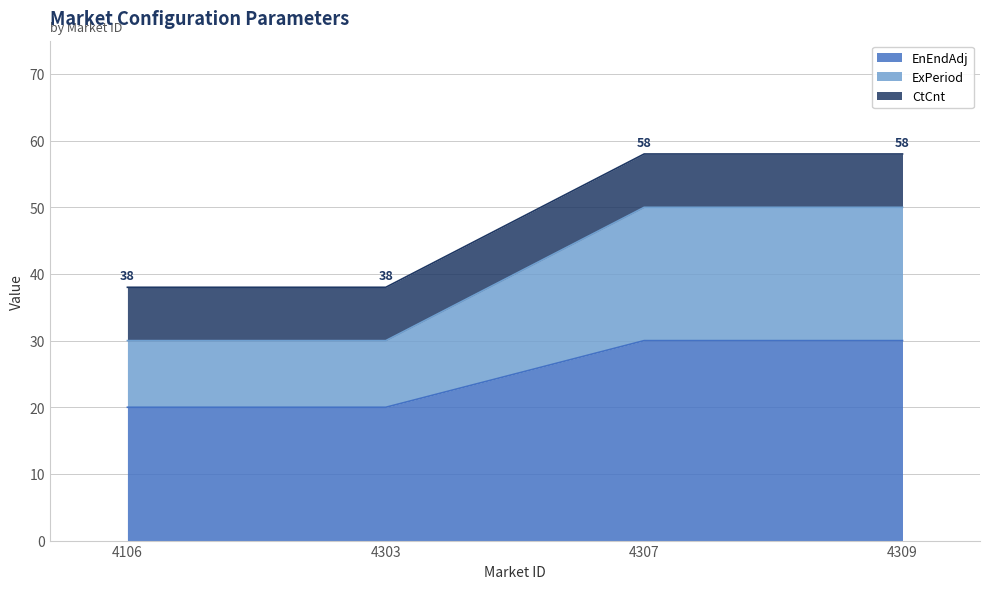

True or false: EnEndAdj has a value of 20 at 4303.

True